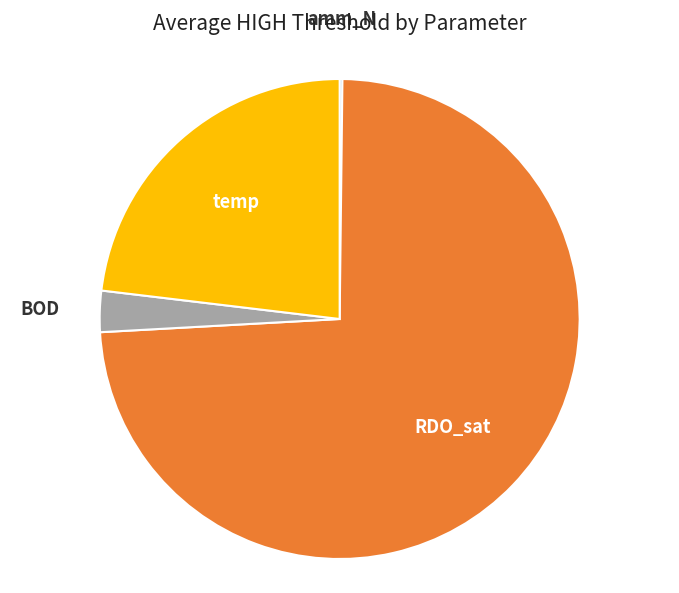

Which category has the biggest portion of the pie?

RDO_sat